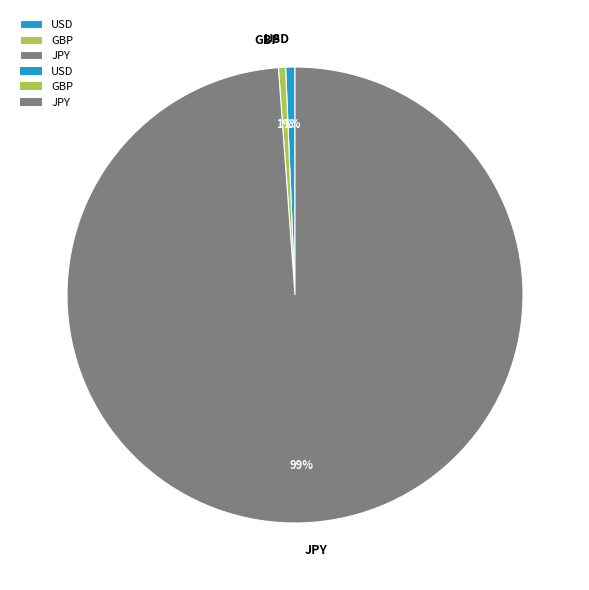

To the nearest percent, what is the average slice percentage?

33%